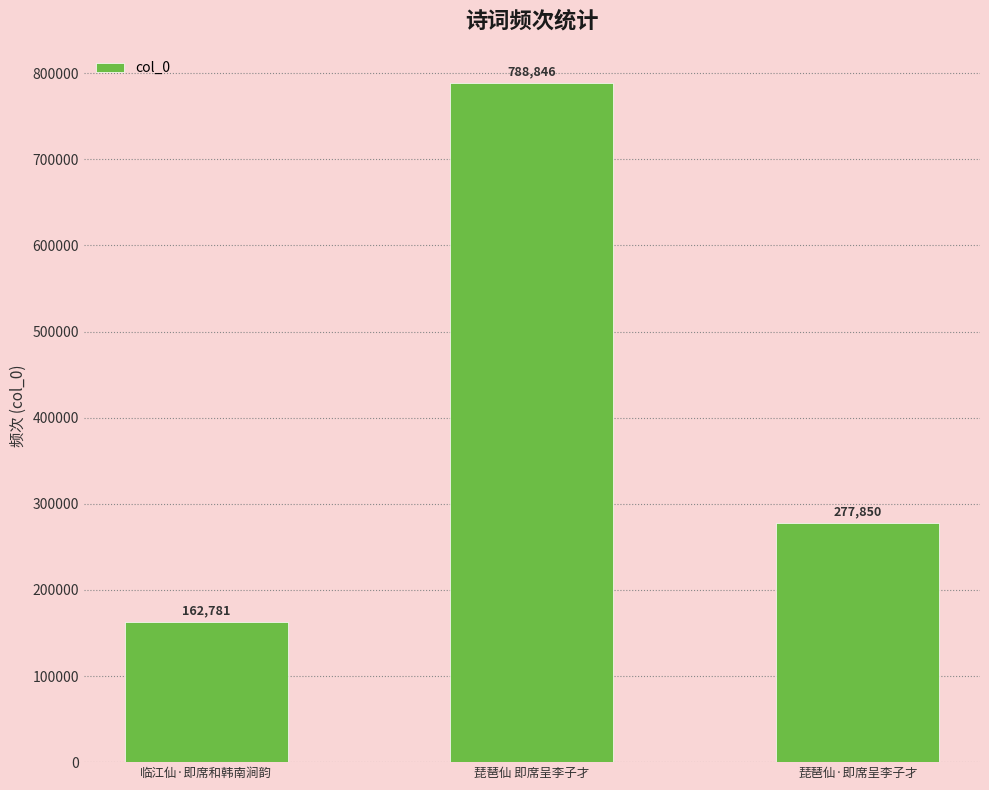

What is the change in value from 临江仙·即席和韩南涧韵 to 琵琶仙 即席呈李子才?

+626065